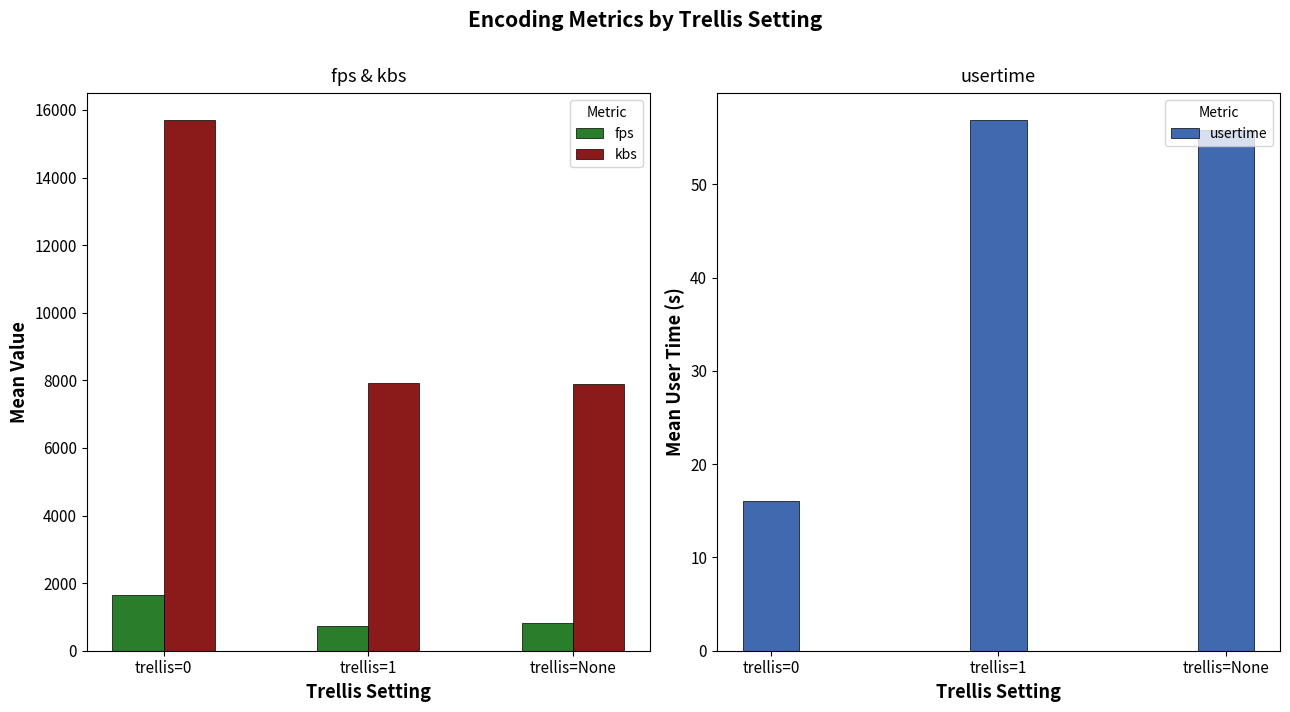

How many bars are there in total?

9